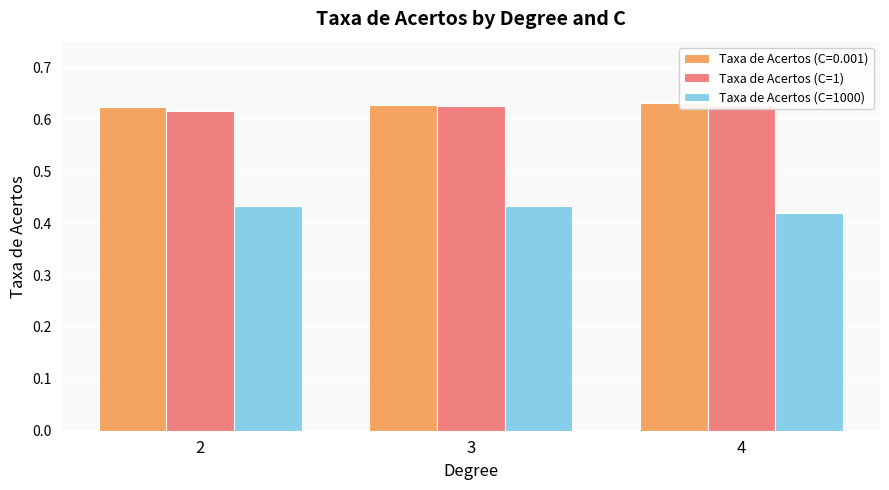

What is the average value of the Taxa de Acertos (C=1) series?

0.6